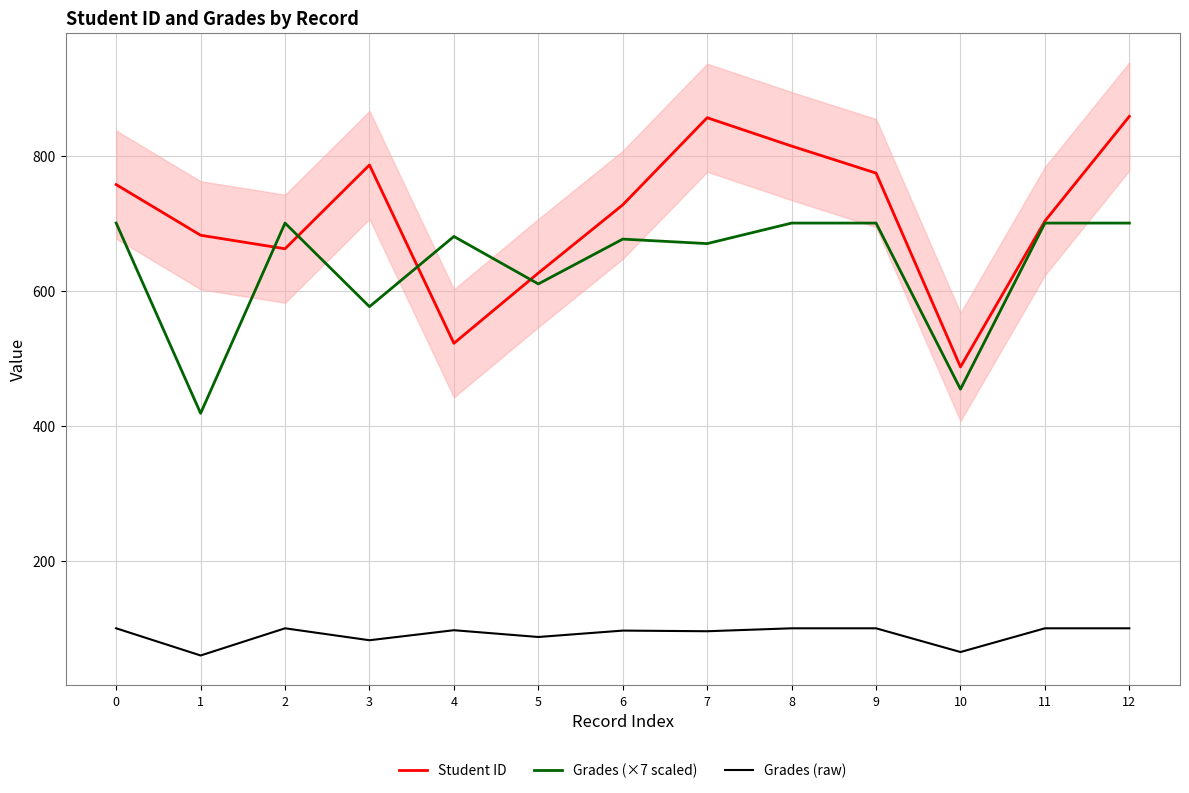

The Student ID series shows 856.0 at 7. True or false?

True